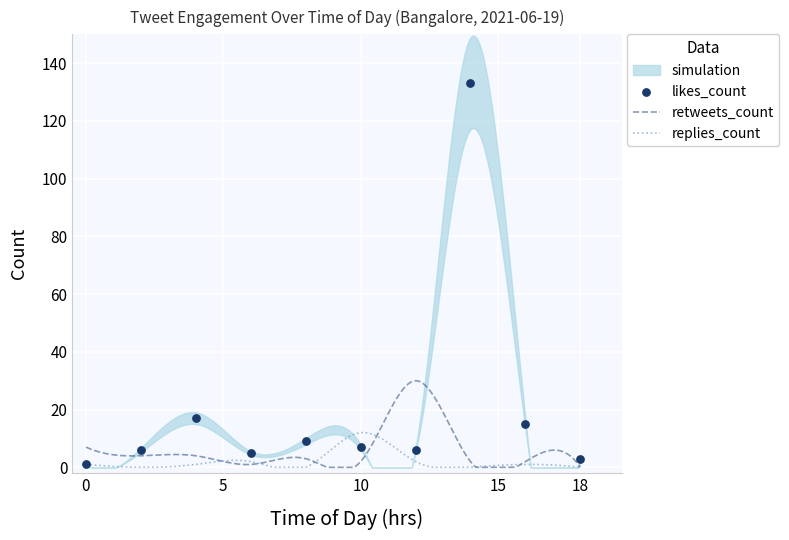

At which category is the sum across all series the highest?

14:00-16:00